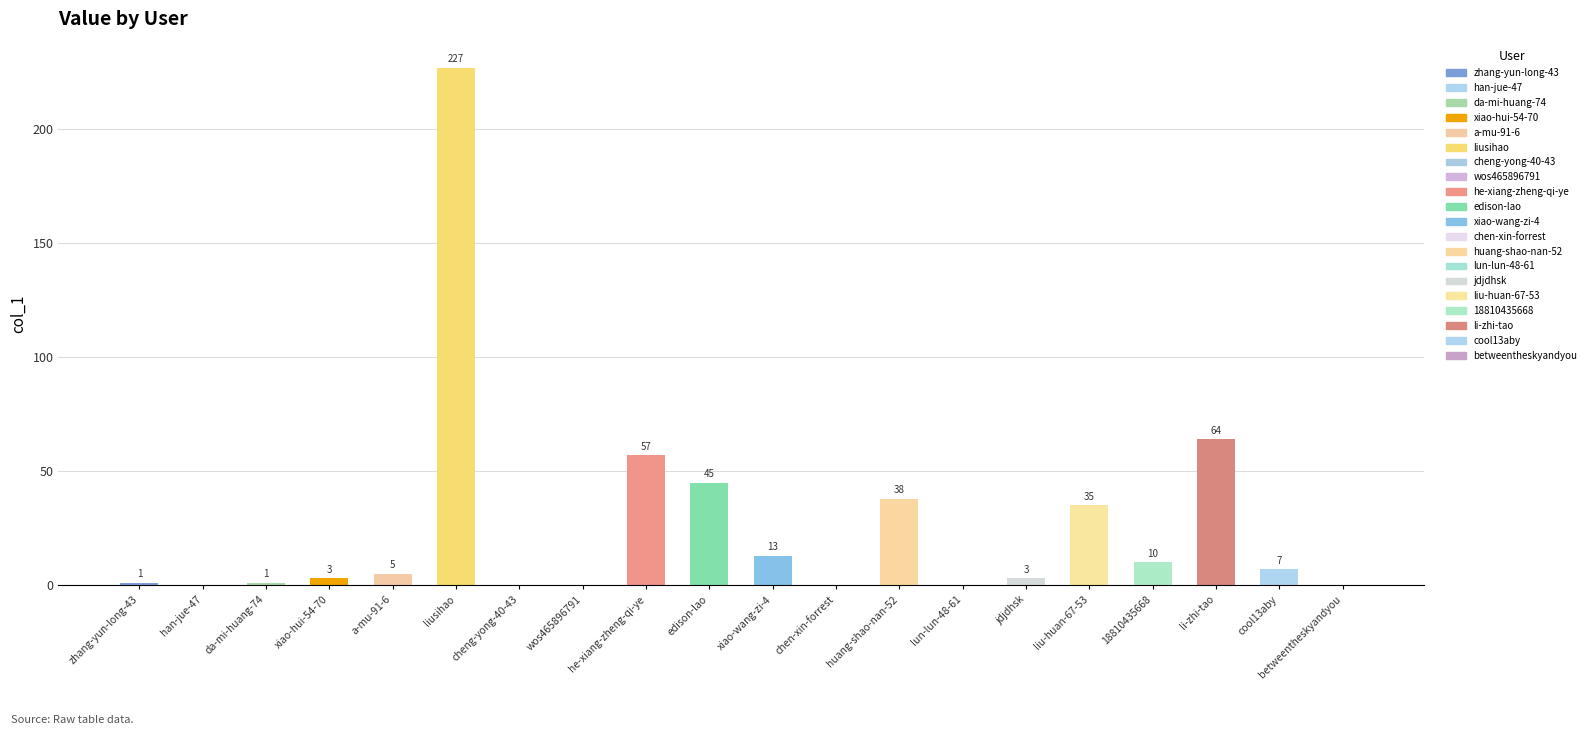

Reading left to right, what are all the values shown in this chart?

1	0	1	3	5	227	0	0	57	45	13	0	38	0	3	35	10	64	7	0